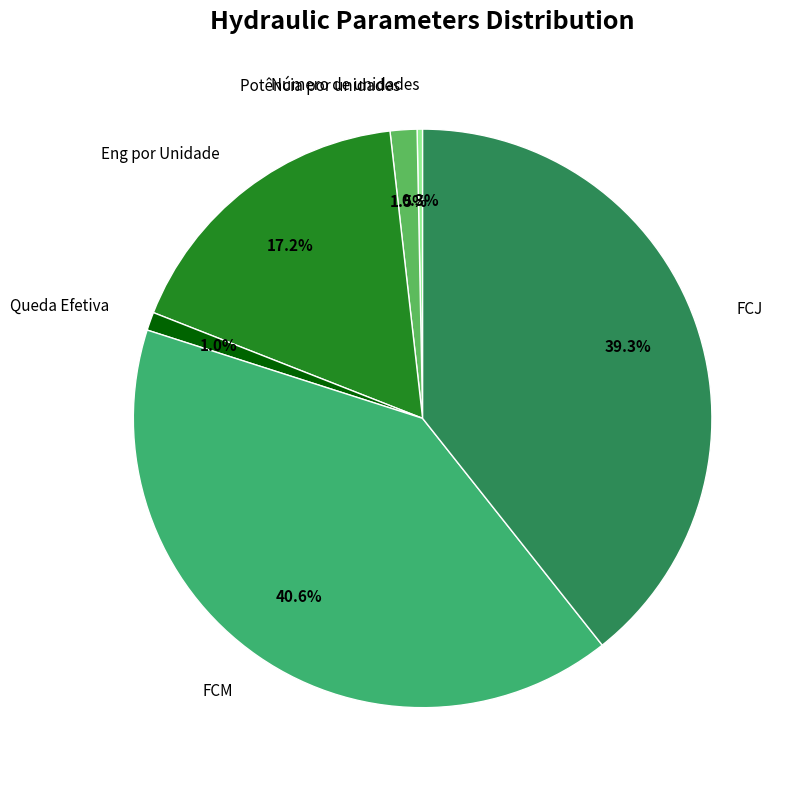

Which has a higher value, Eng por Unidade or FCM?

FCM